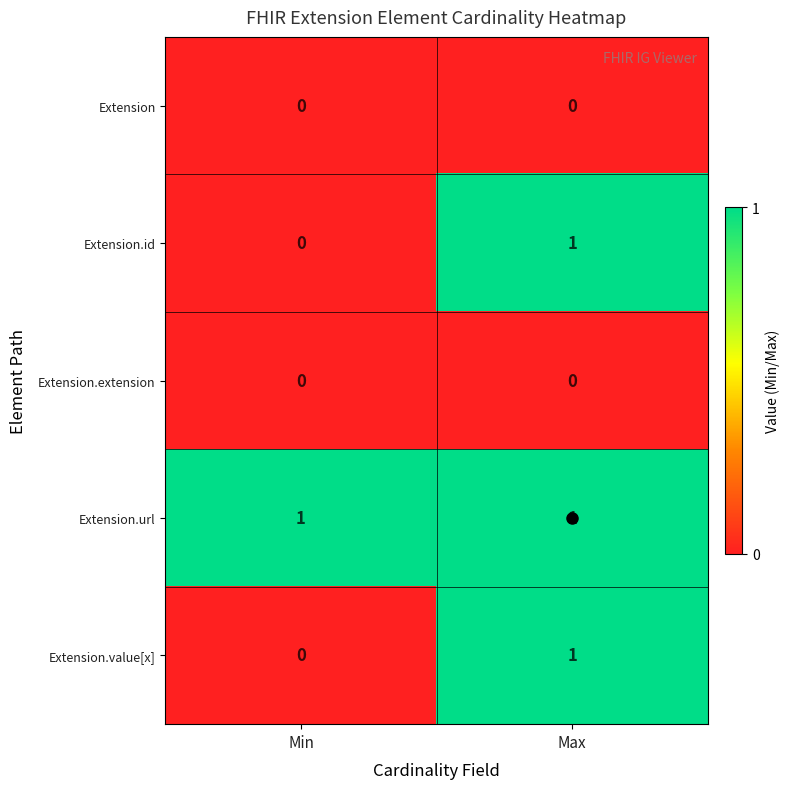

True or false: Extension has a value of 0 at Max.

True